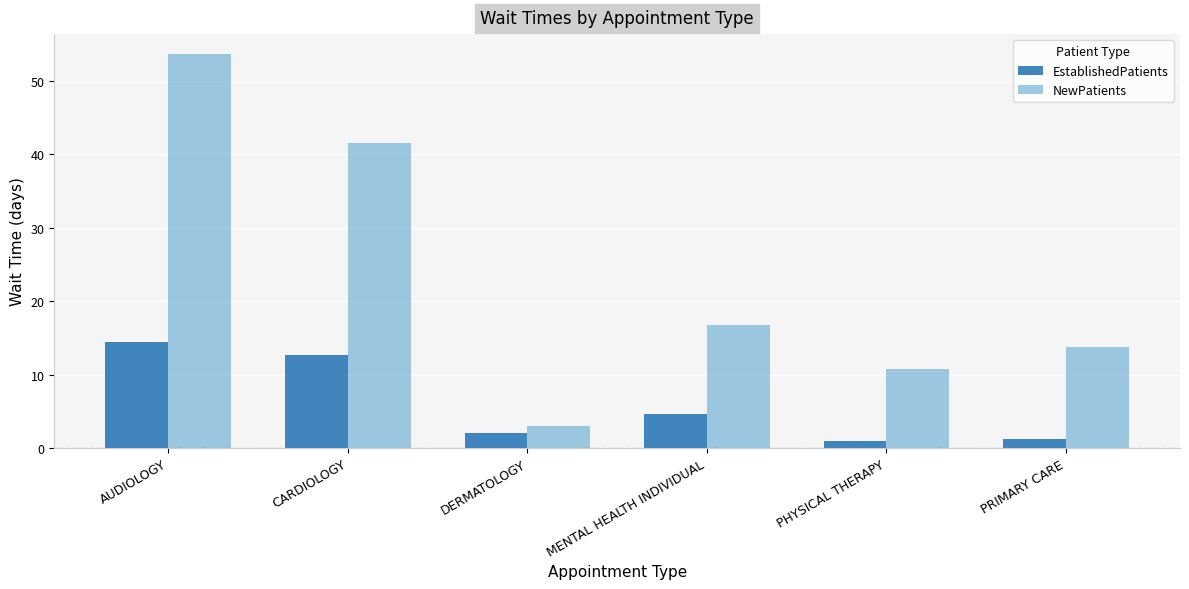

What is the total value across all series at PRIMARY CARE?

15.0